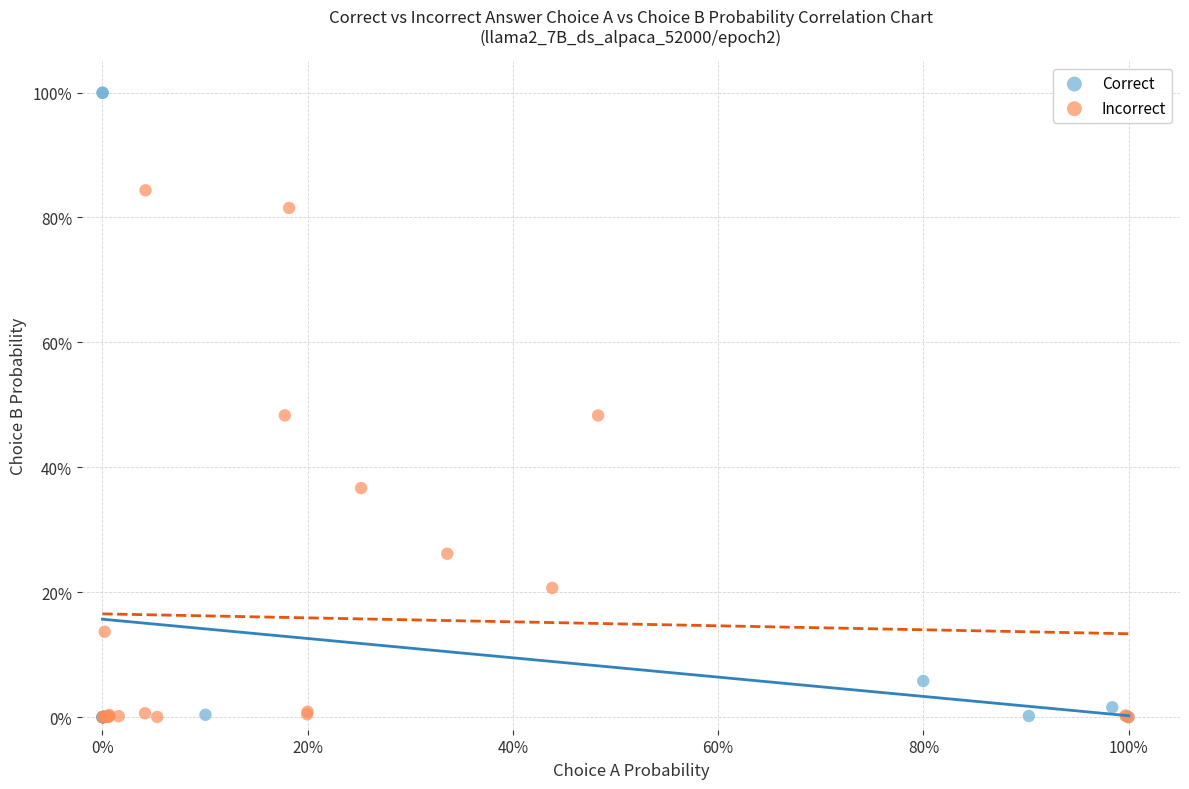

What are all the series names shown in the legend?

Correct, Incorrect